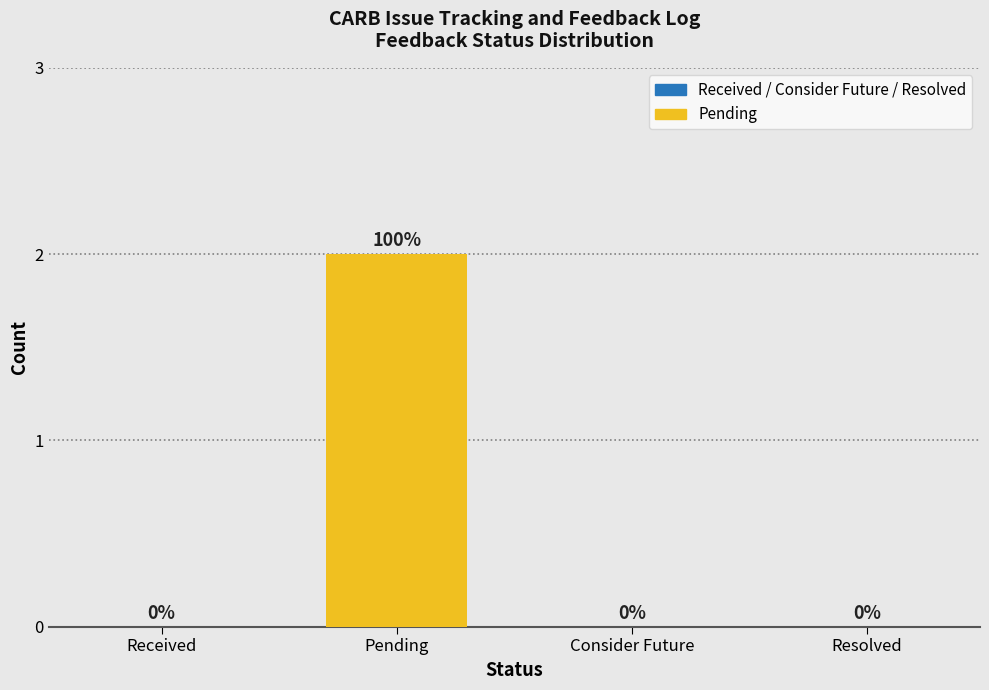

Reading left to right, list all the values displayed in this chart.

Received=0	Pending=2	Consider Future=0	Resolved=0